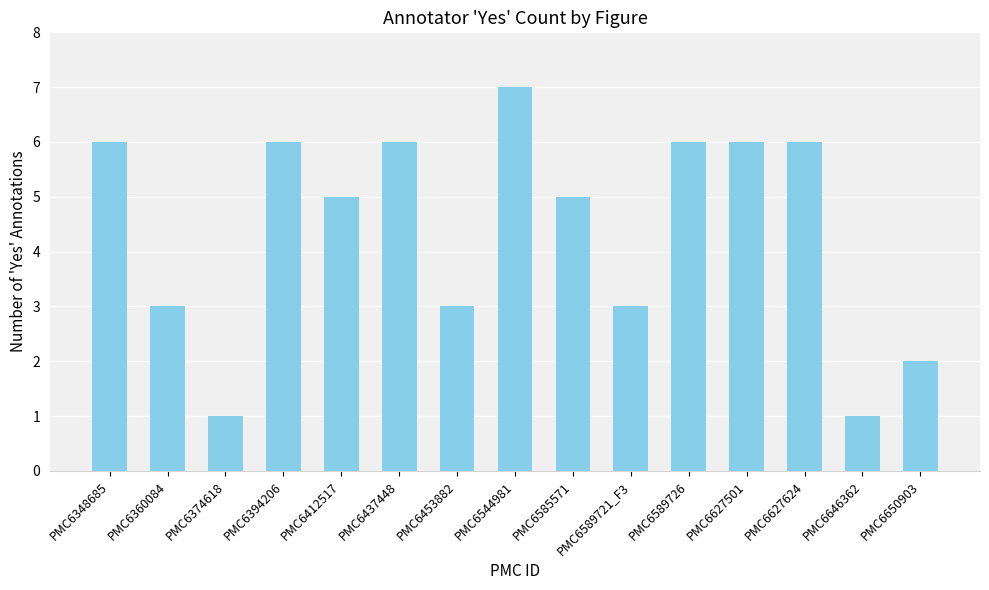

What is the label of the 7th bar from the left?

PMC6453882